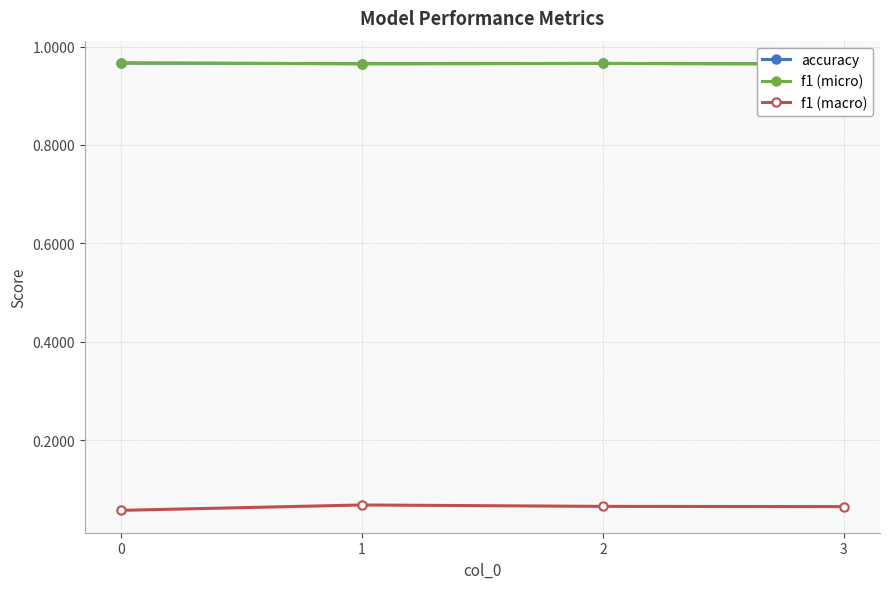

List the series in order of their peak value, highest first.

accuracy, f1 (micro), f1 (macro)